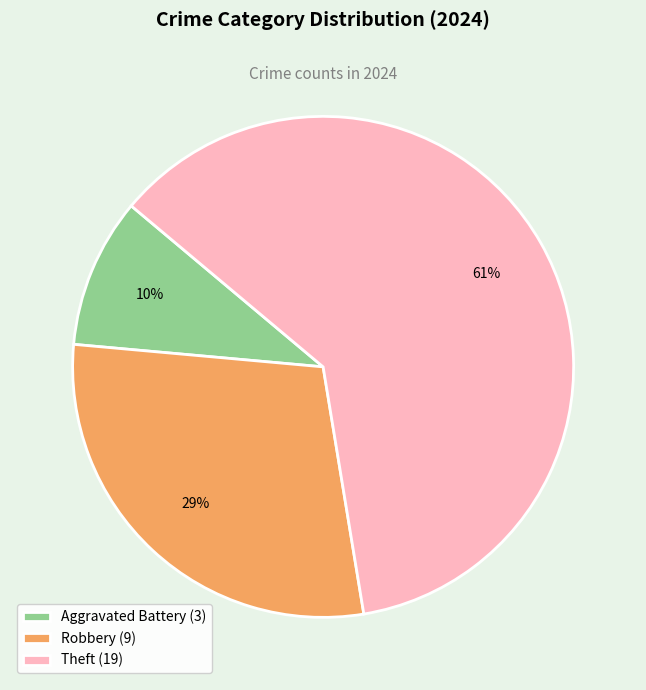

Is the sum of Aggravated Battery (3) and Robbery (9) greater than half?

No